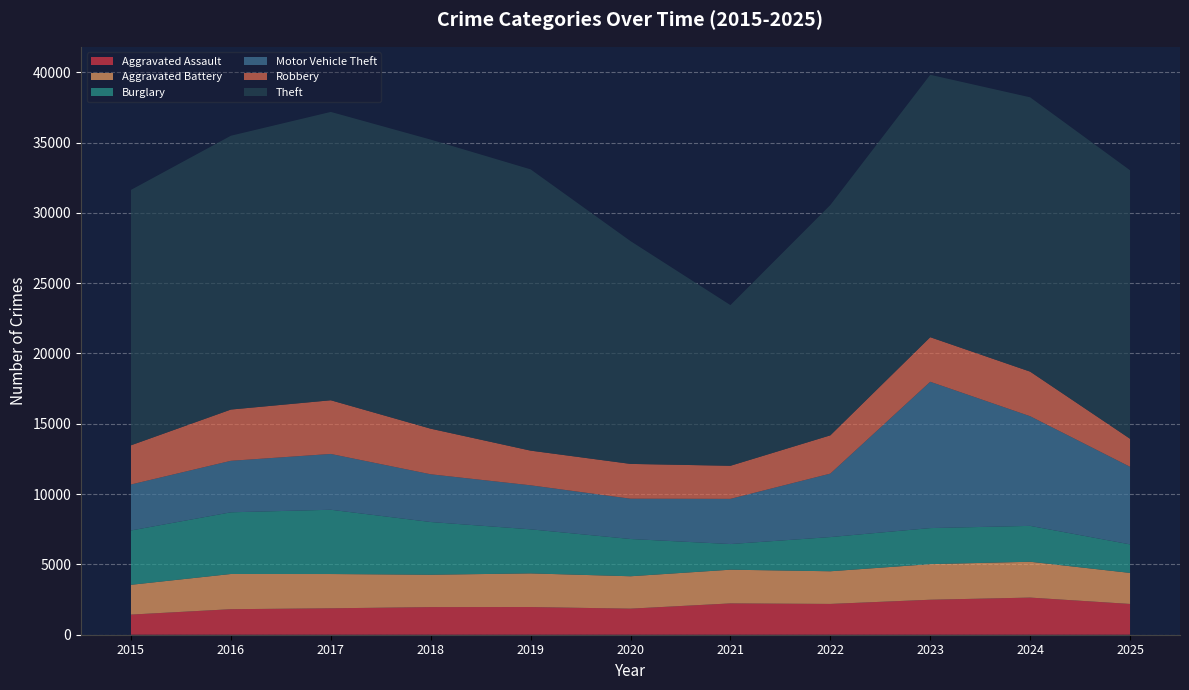

Reading left to right, what are all the values shown in this chart?

Aggravated Assault: 1432	1815	1879	1963	1968	1854	2227	2190	2488	2641	2189
Aggravated Battery: 2118	2504	2438	2303	2394	2304	2398	2323	2532	2549	2207
Burglary: 3864	4387	4570	3749	3133	2649	1823	2431	2564	2551	2029
Motor Vehicle Theft: 3270	3662	3969	3395	3131	2866	3214	4514	10405	7798	5517
Robbery: 2787	3645	3818	3242	2466	2475	2352	2721	3169	3171	1994
Theft: 18162	19472	20505	20558	20002	15844	11426	16378	18661	19507	19092